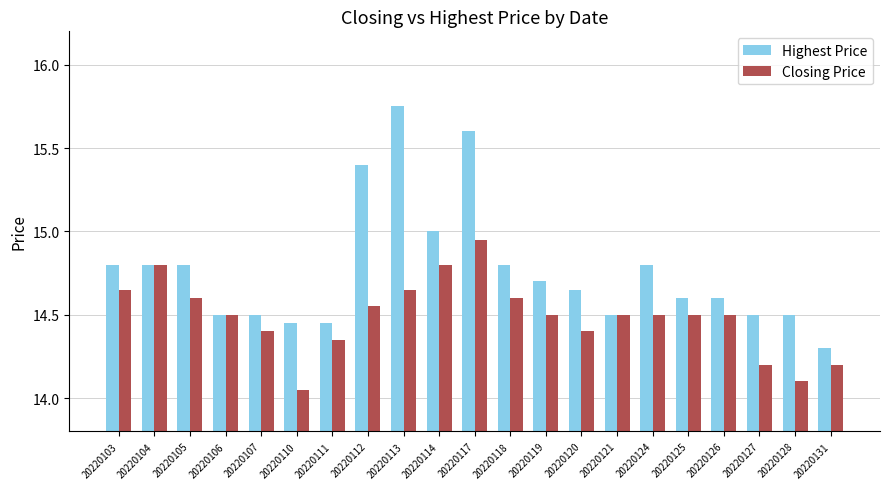

At 20220110, list the series in order from smallest to largest.

Closing Price, Highest Price